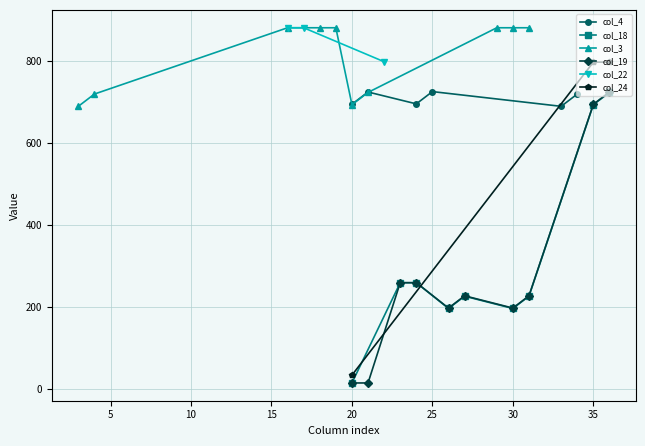

Rank the categories by col_19 value from highest to lowest.

36, 35, 23, 24, 27, 31, 26, 30, 20, 21, 0, 1, 2, 3, 4, 5, 6, 7, 8, 9, 10, 11, 12, 13, 14, 15, 16, 17, 18, 19, 22, 25, 28, 29, 32, 33, 34, 37, 38, 39